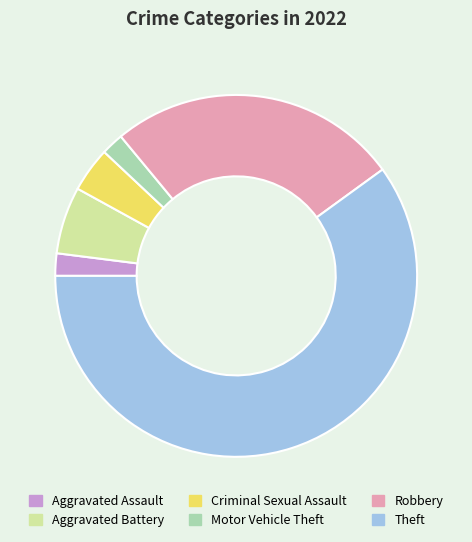

Is there a majority slice in this chart?

Yes